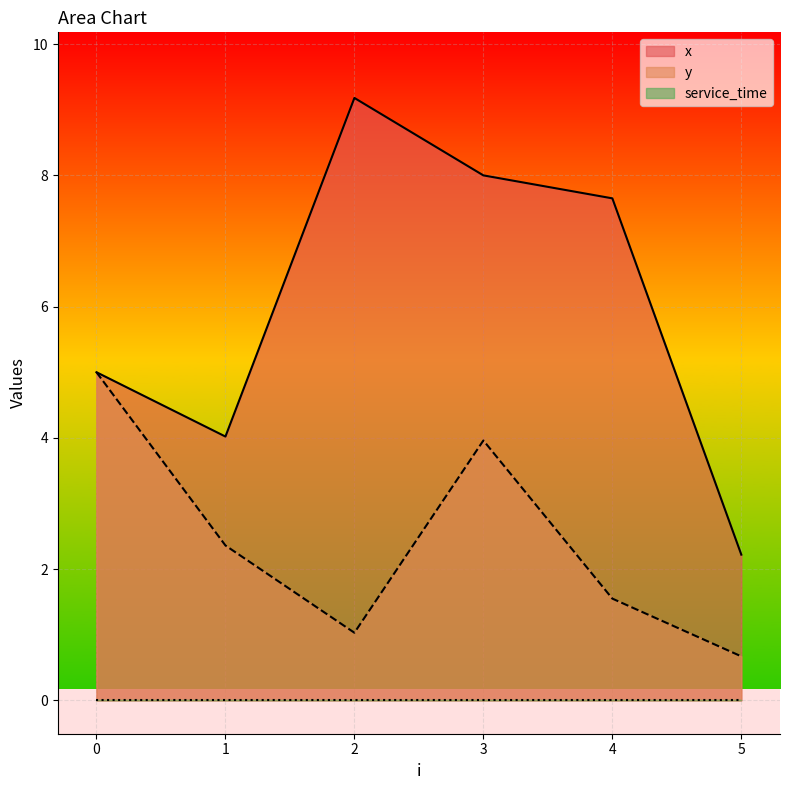

Is it true that y equals 1.2 at 3?

False